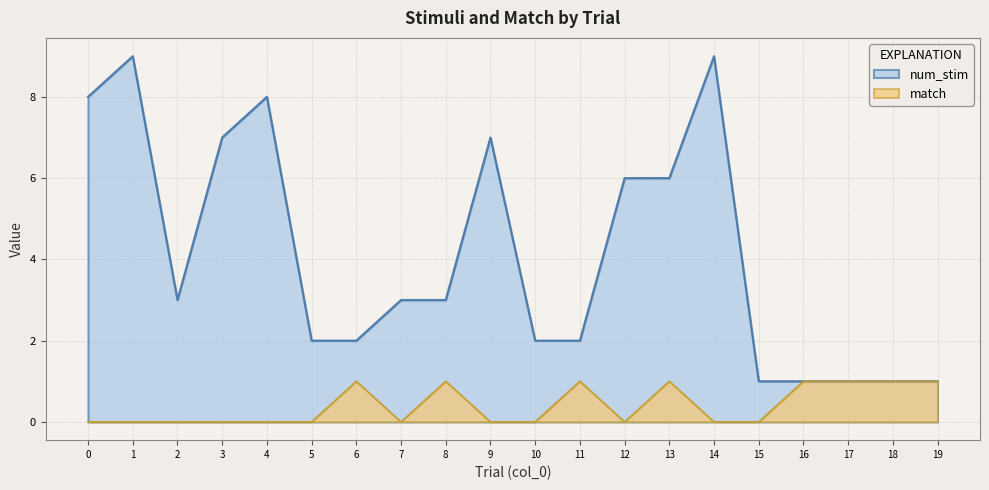

True or false: num_stim and match cross at least once.

False